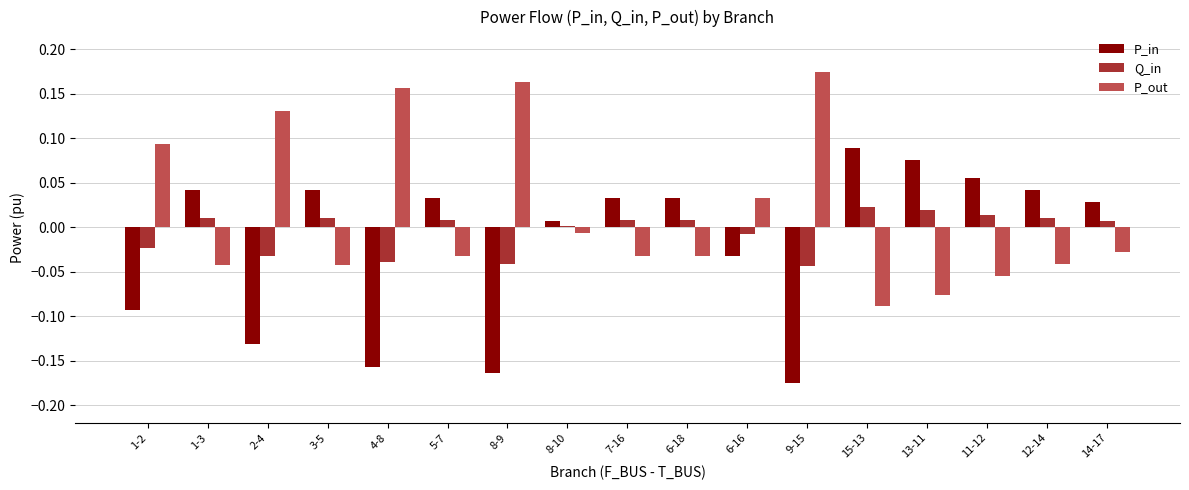

Which series has the largest total across all categories?

P_out